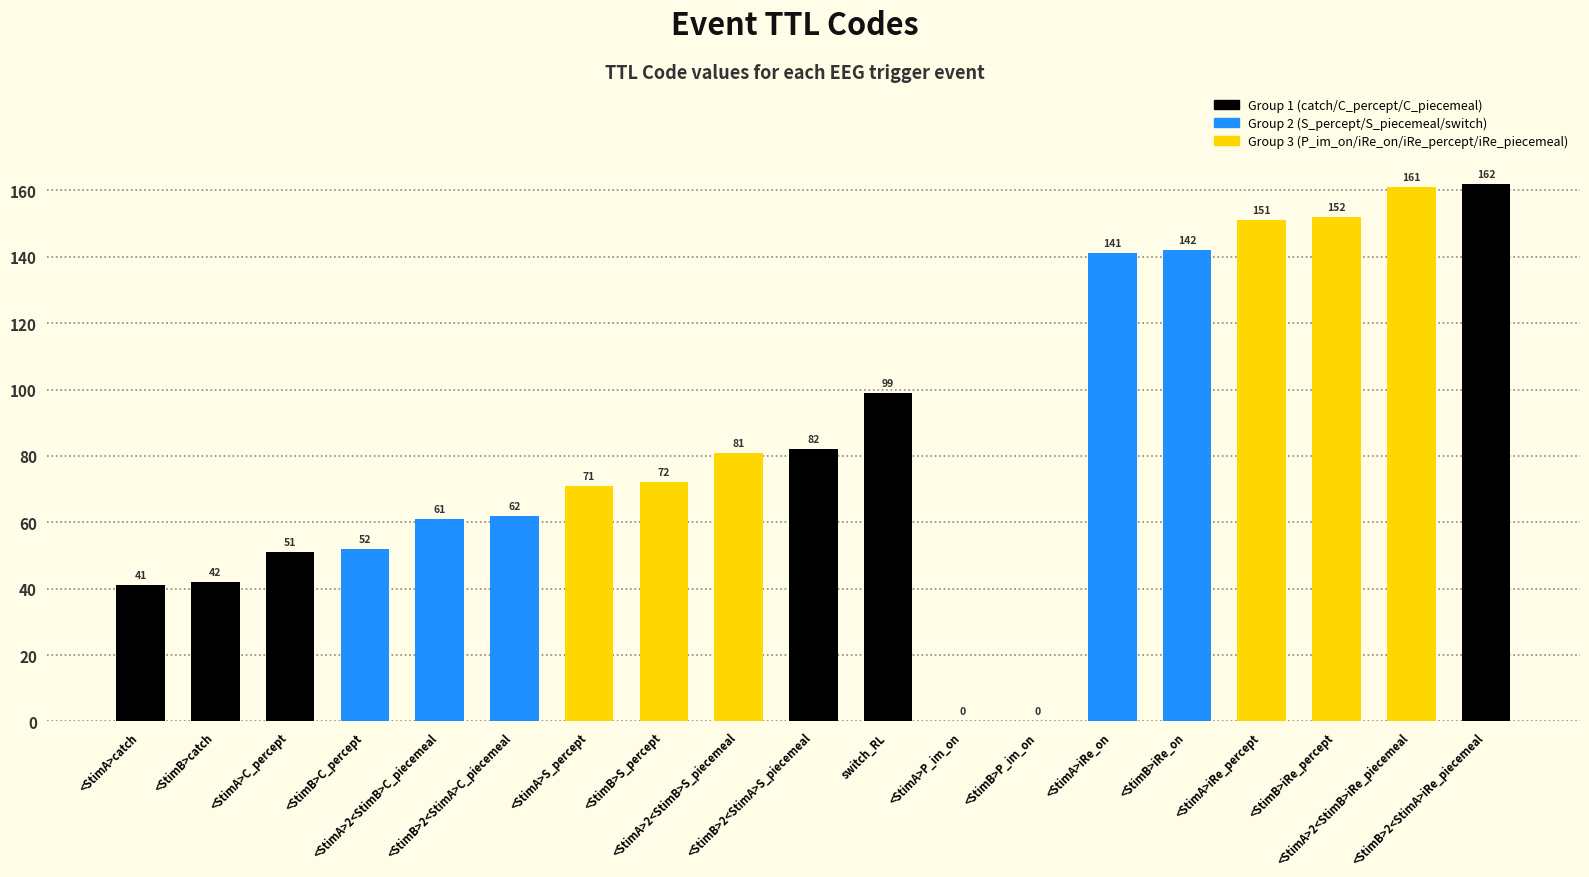

What is the greatest value displayed?

162